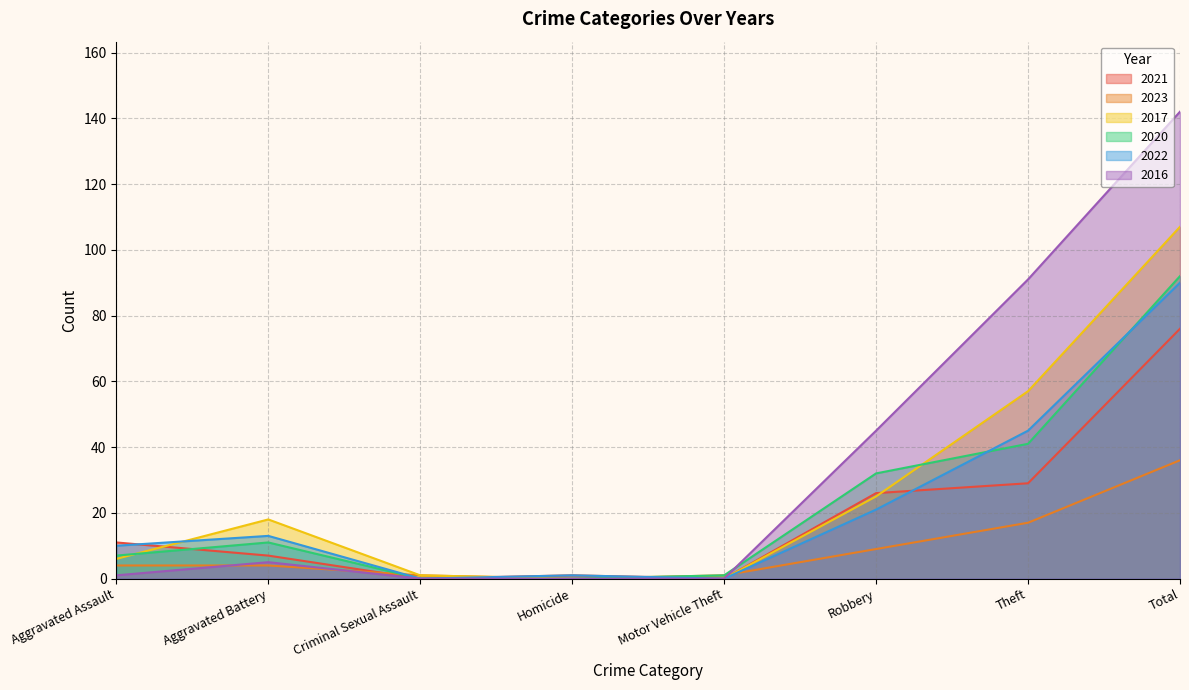

What is the total value across all series at Theft?

280